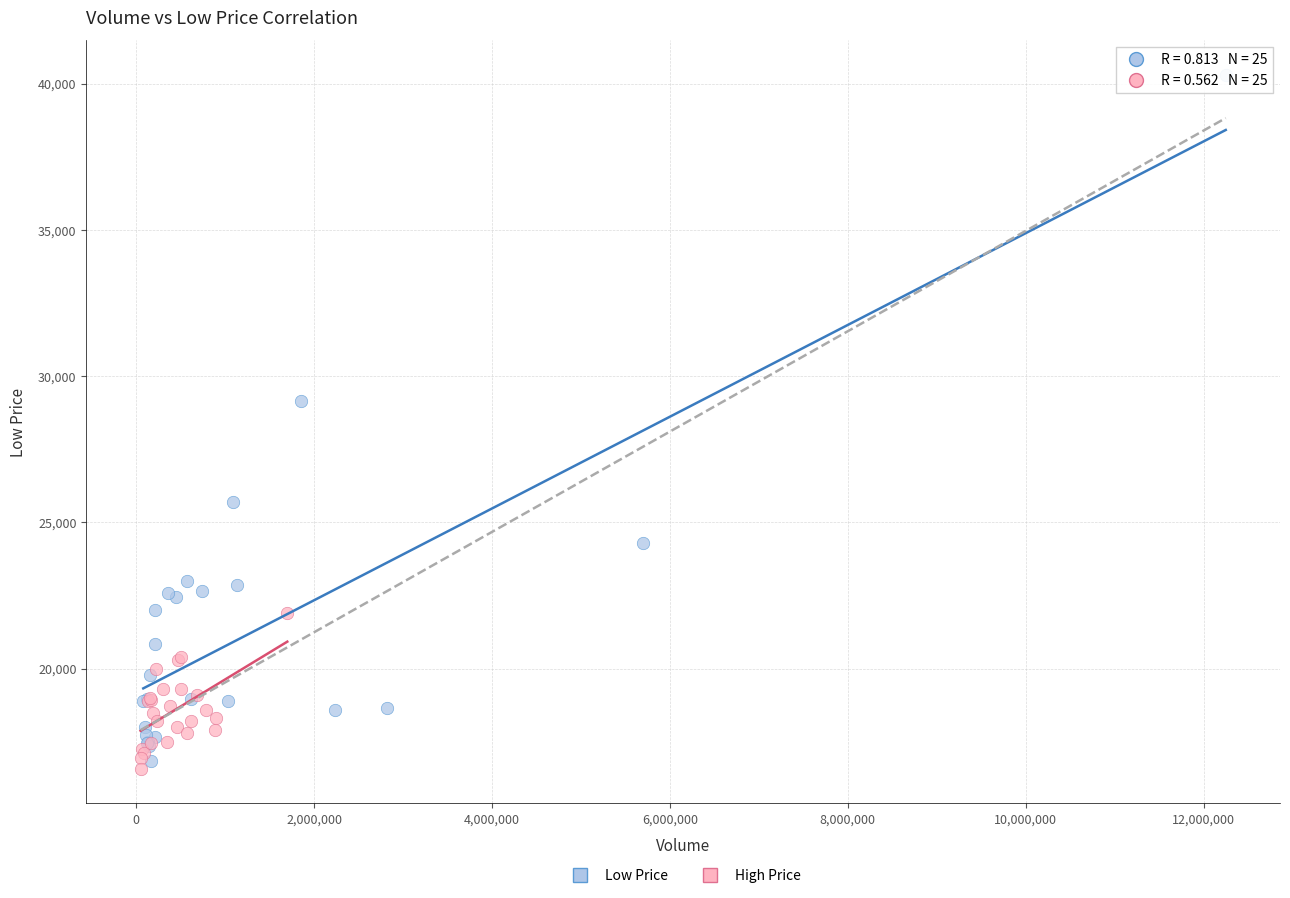

Which series has the widest spread of Y values?

Low Price